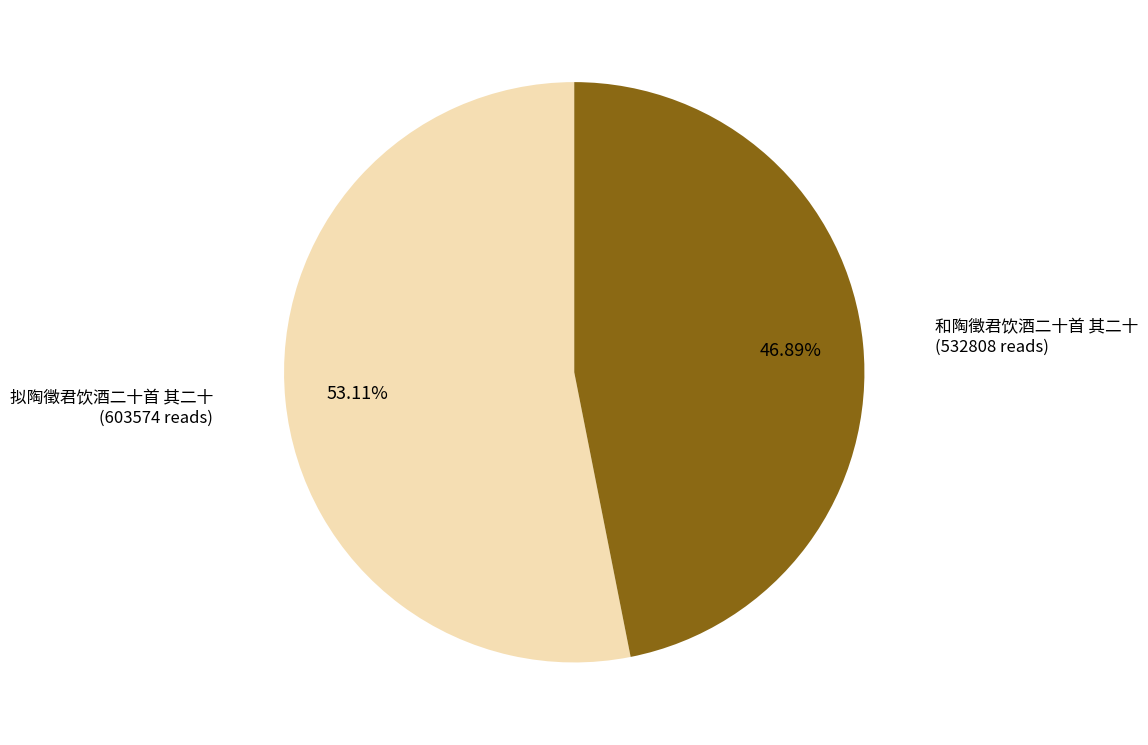

How many slices are in this pie chart?

2